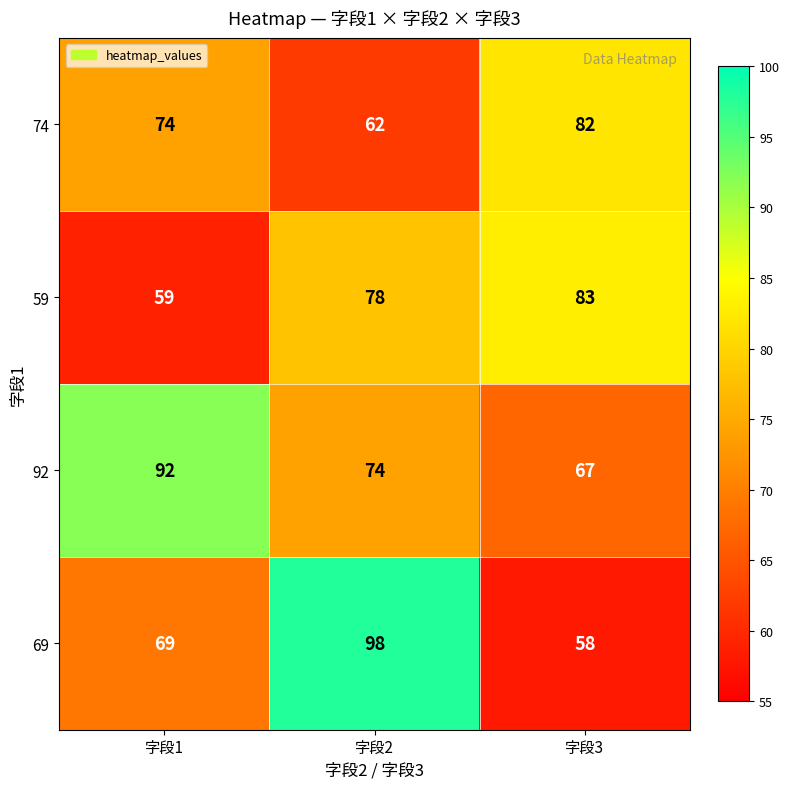

At how many categories does at least one series exceed 69?

3